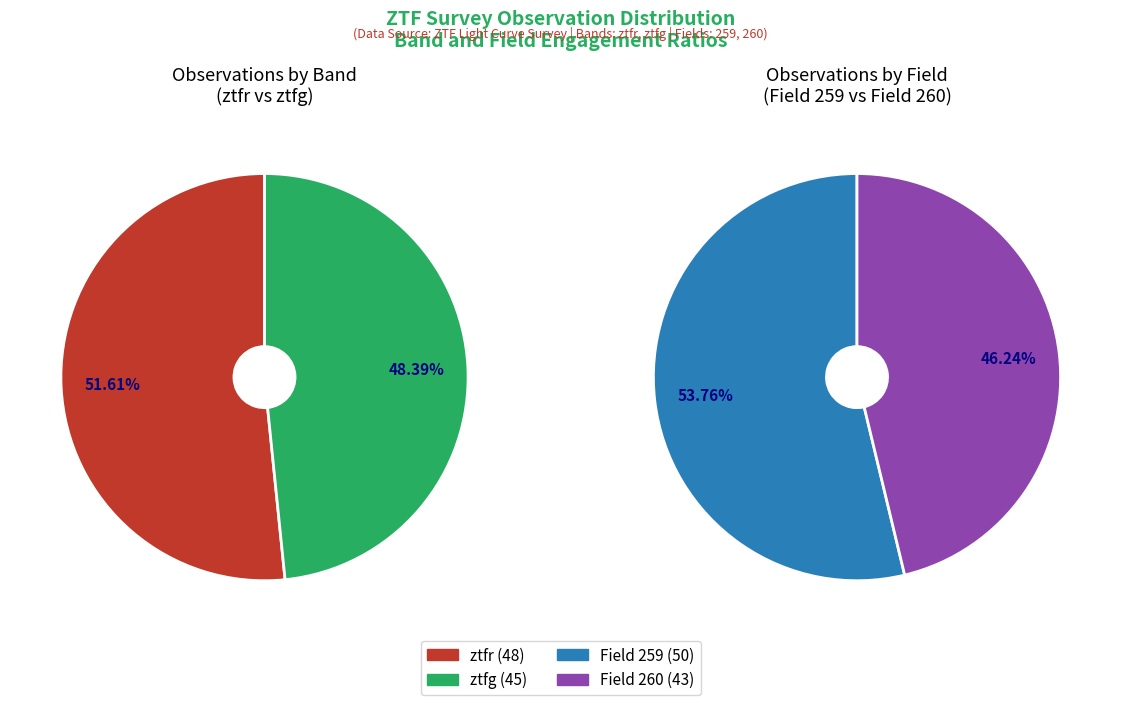

How much of the chart is everything except ztfg?

51.6%